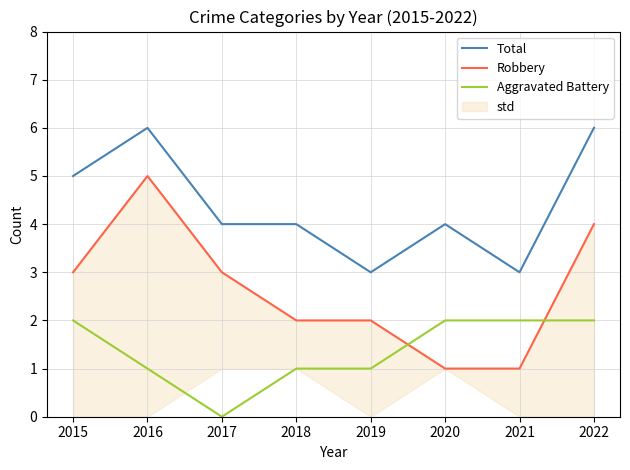

Is it true that Total equals 1 at 2017?

False